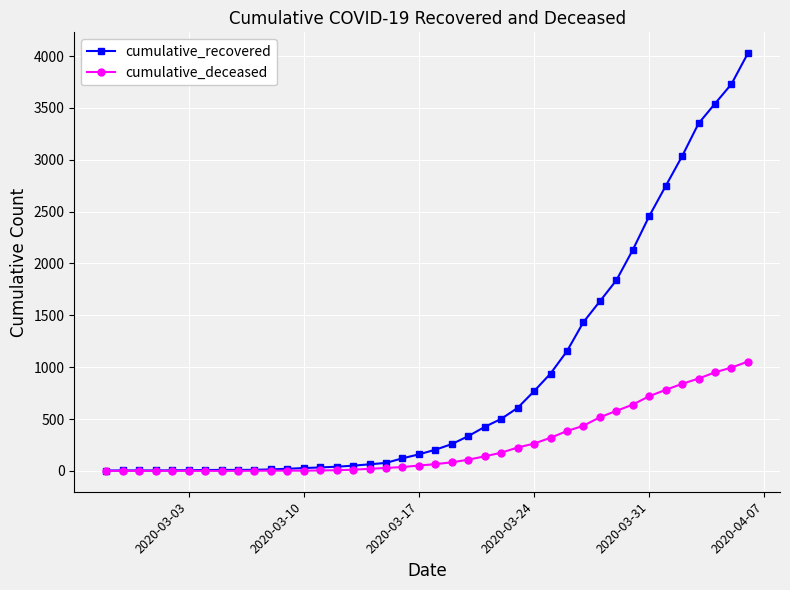

List the series in order of their peak value, lowest first.

cumulative_deceased, cumulative_recovered